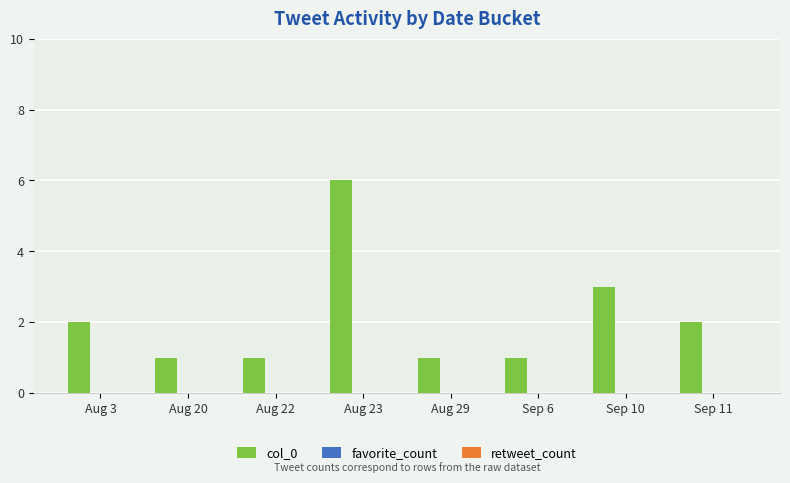

What is the difference between the maximum and second lowest values?

5